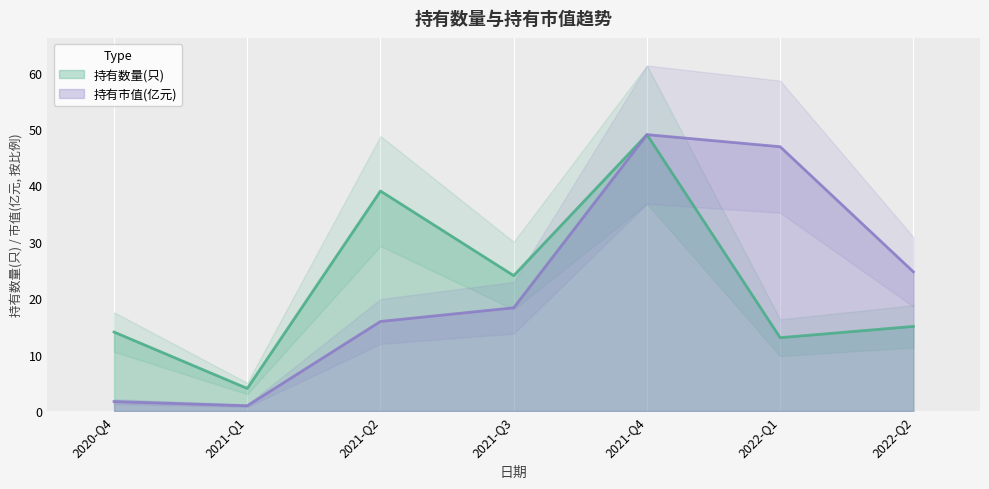

At which category does 持有数量(只) reach its first local peak?

2021-Q2